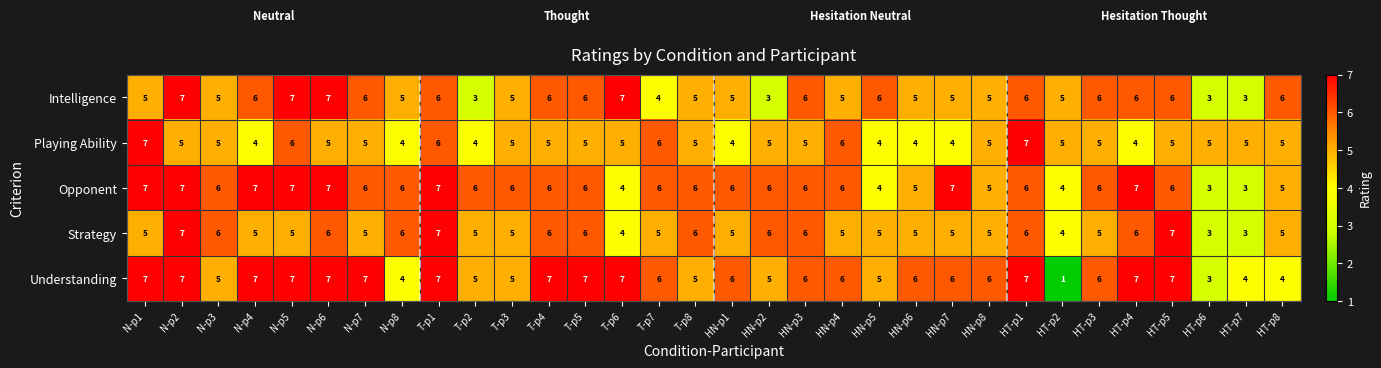

What is the difference between the maximum and second lowest values in the Intelligence series?

4